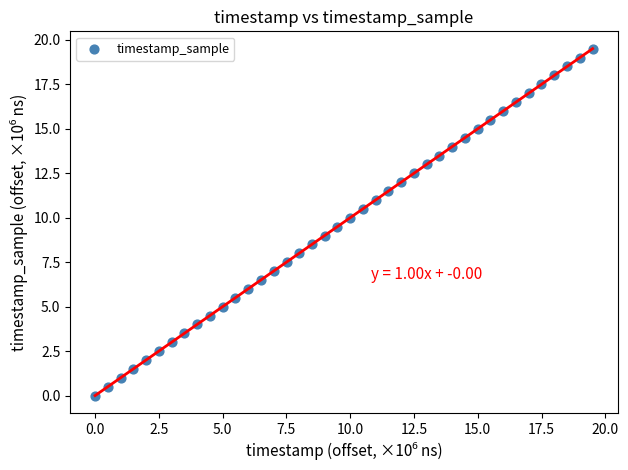

What is the range of Y values (max minus min)?

19.5